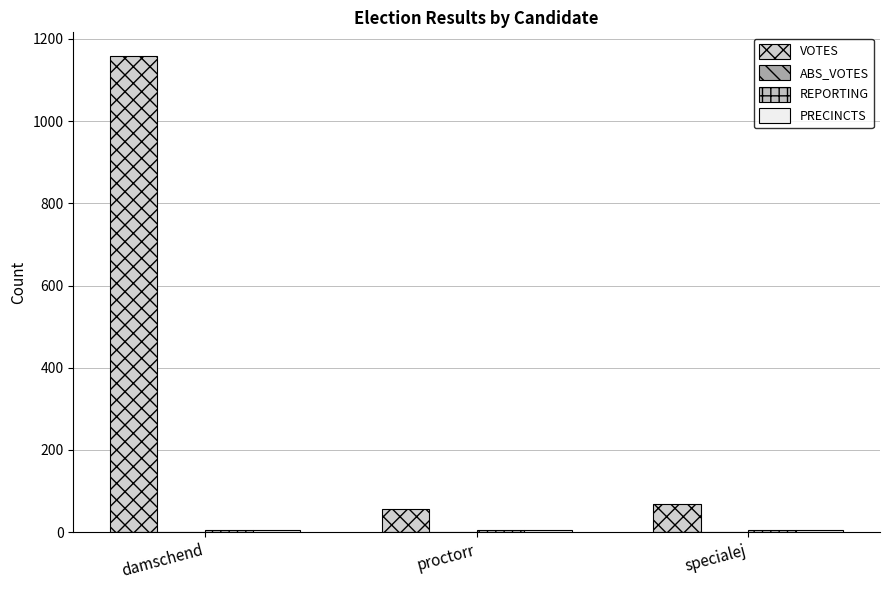

What position from the left is damschend?

1